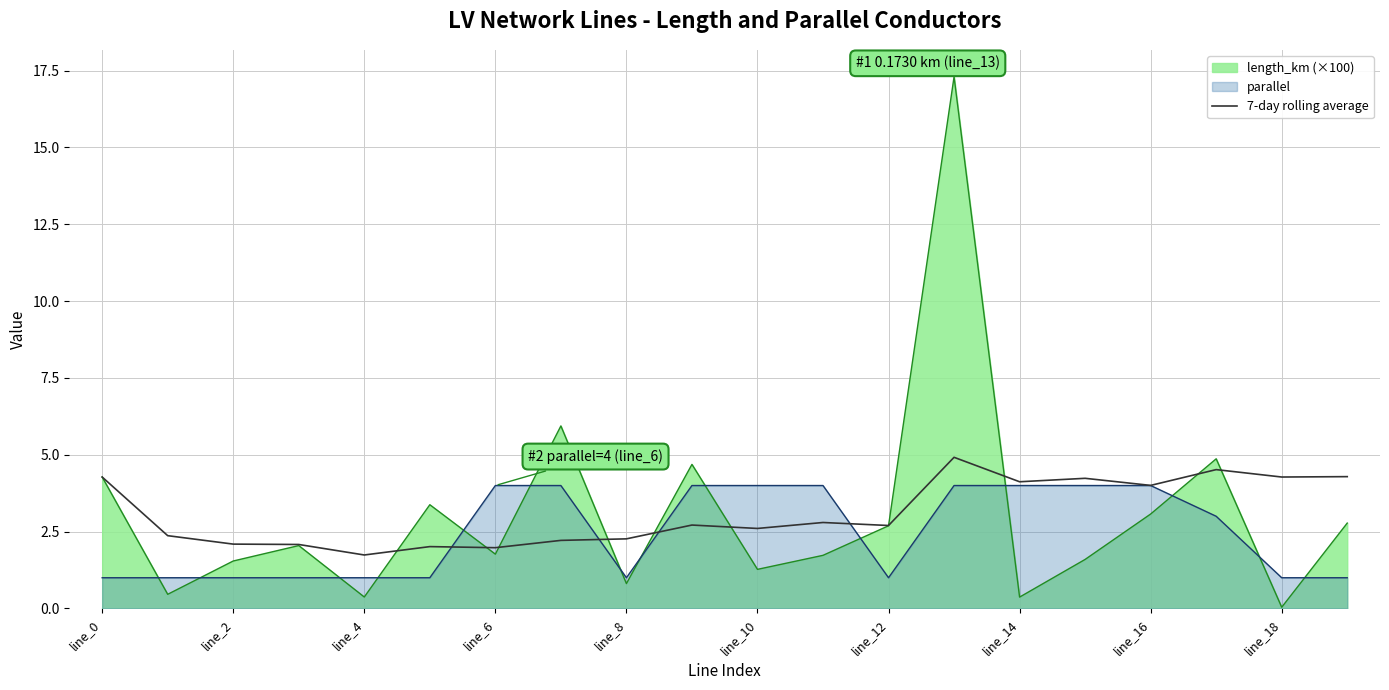

The parallel series shows 1.0 at line_8. True or false?

True